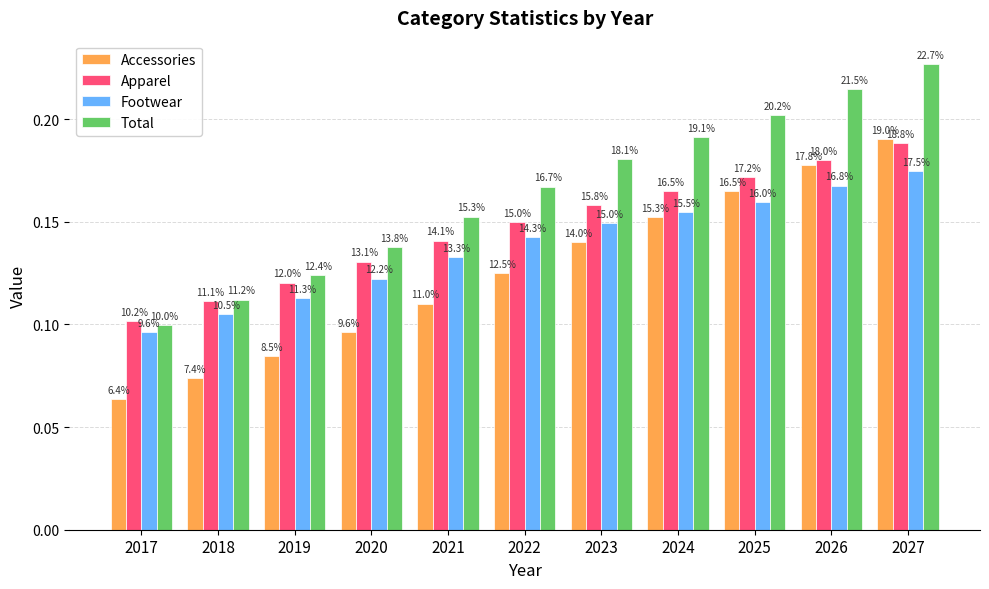

At which category does the chart reach its peak across all series?

2027